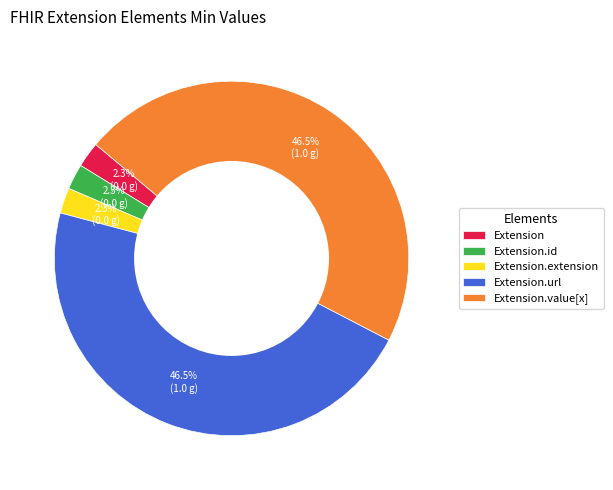

Is there any slice that represents more than half of the pie?

No